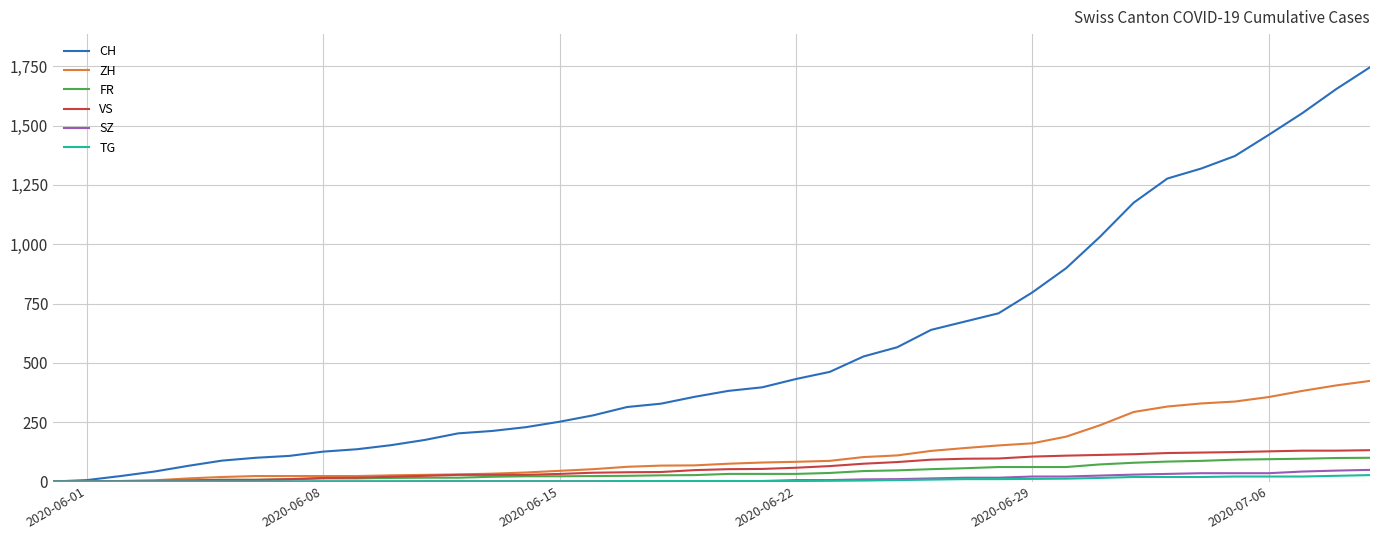

Which series has the largest range (max minus min)?

CH